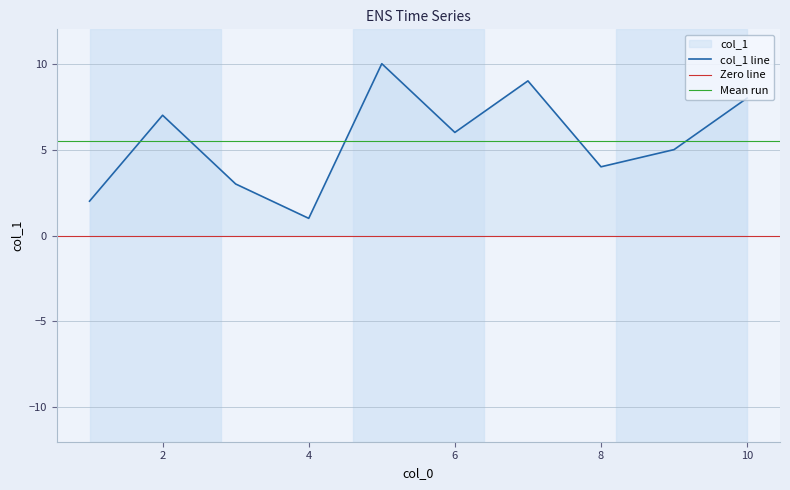

What is the change in value from 3 to 7?

+6